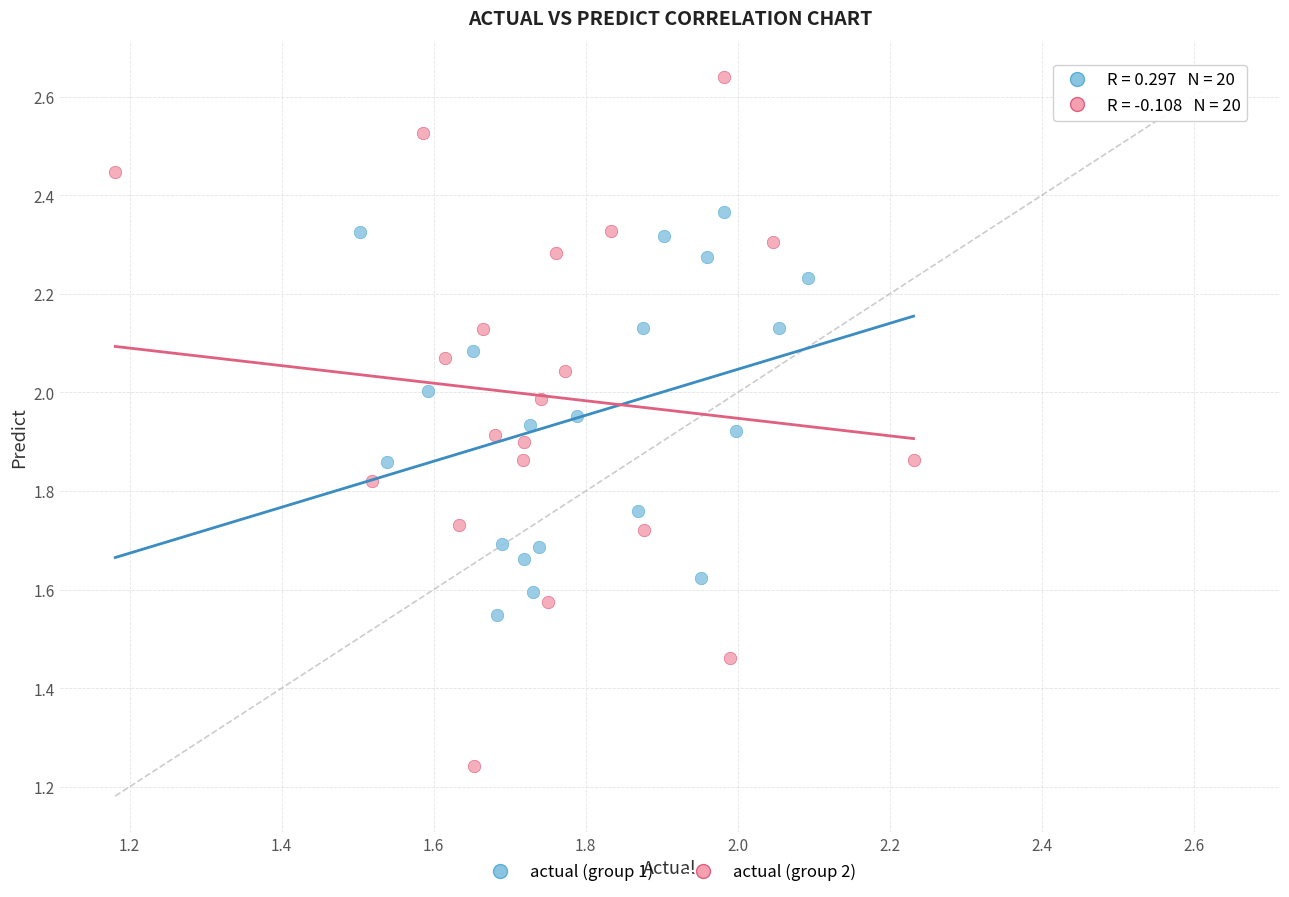

What are all the series names shown in the legend?

actual (group 1), actual (group 2)